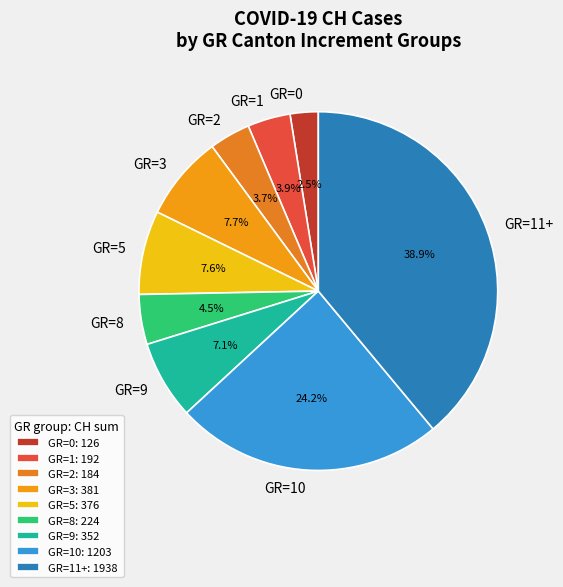

Between GR=9 and GR=3, which is larger?

GR=3